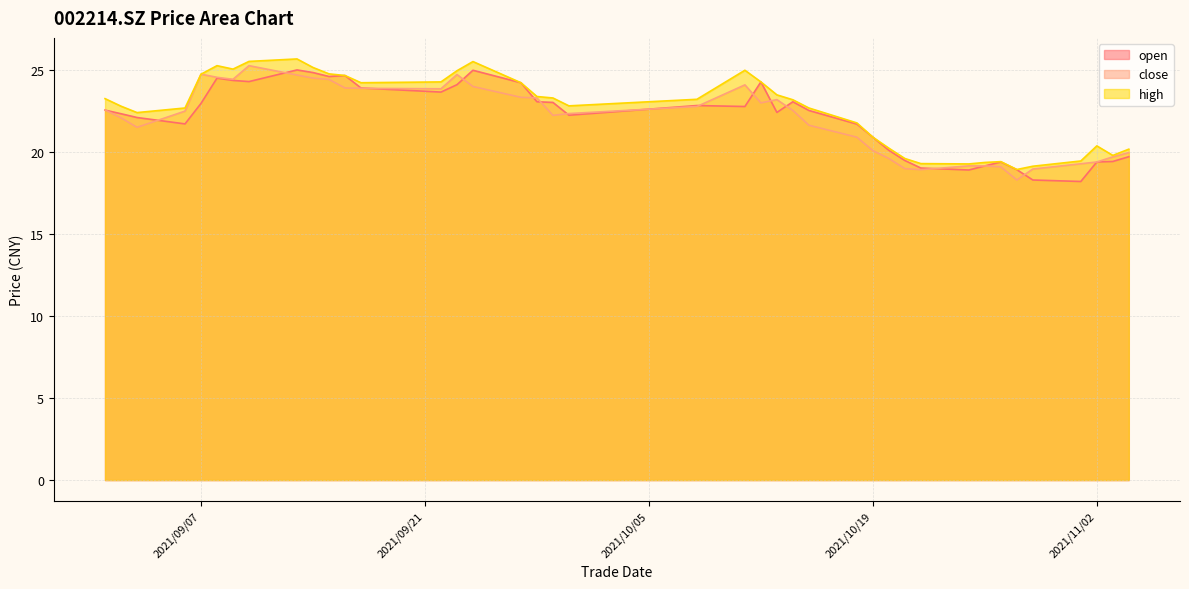

Where does the open series first go above 22?

2021/09/01